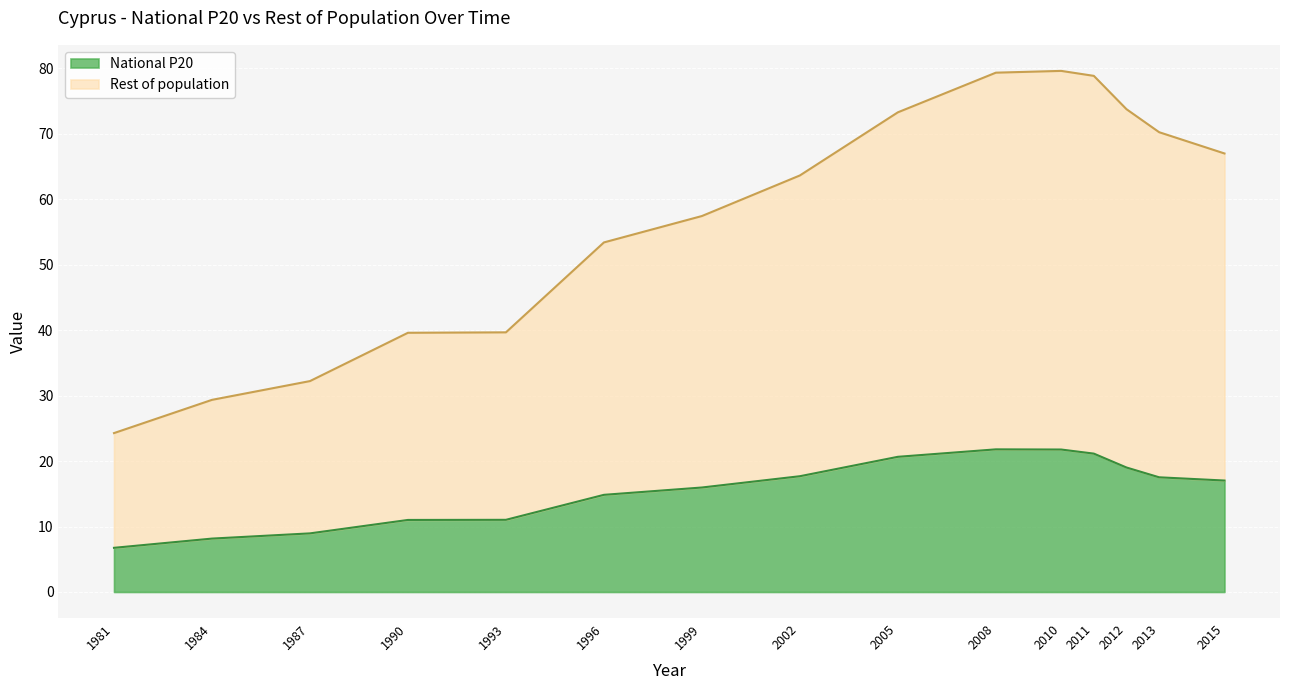

Is it true that Rest of population equals 29.4 at 1984?

True